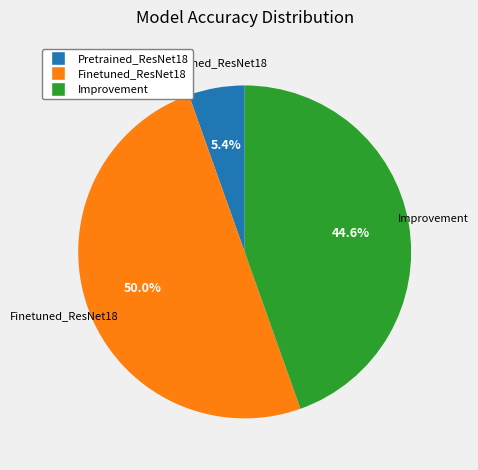

The Pretrained_ResNet18 slice represents 16% of the pie. True or false?

False